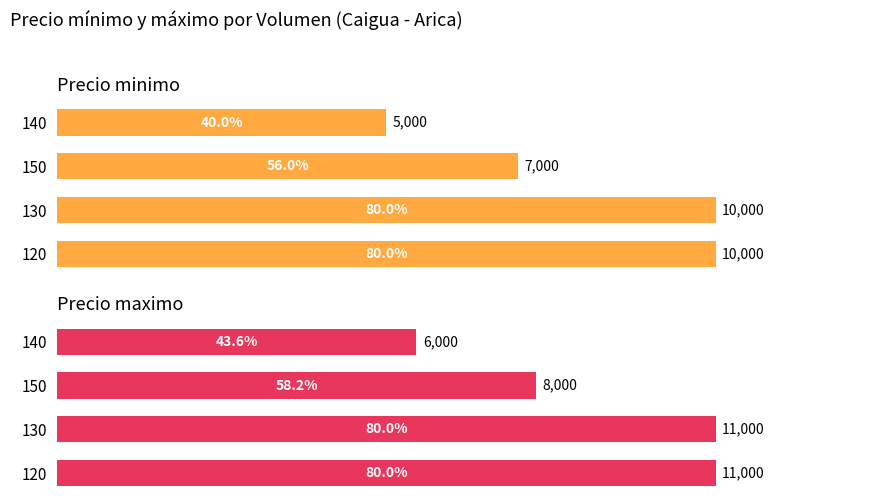

Which series has the largest total across all categories?

Precio maximo